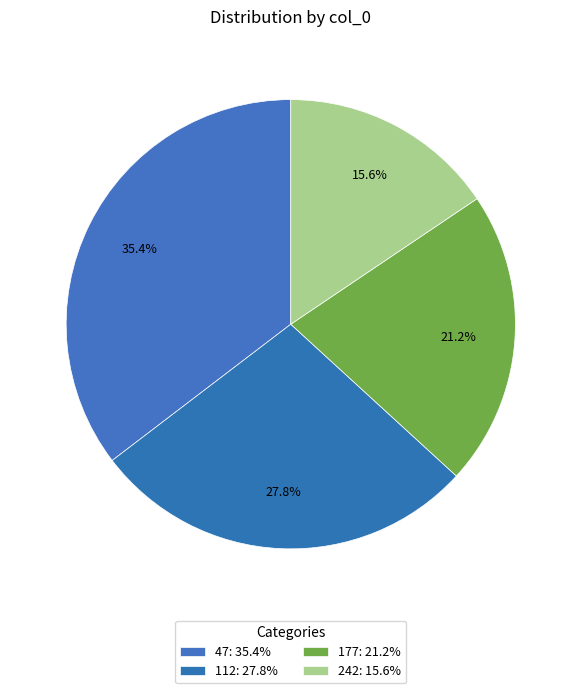

Rank the categories by value from highest to lowest.

47, 112, 177, 242